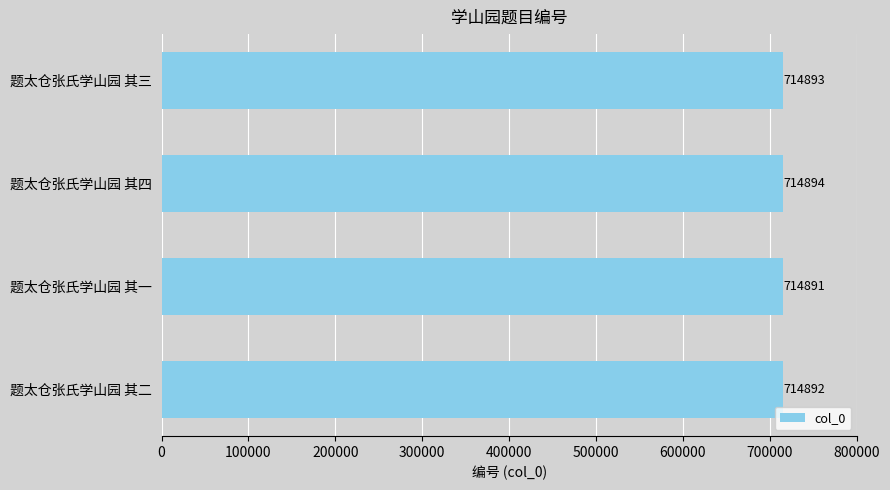

List the labels in order of value, largest first.

题太仓张氏学山园 其四, 题太仓张氏学山园 其三, 题太仓张氏学山园 其二, 题太仓张氏学山园 其一